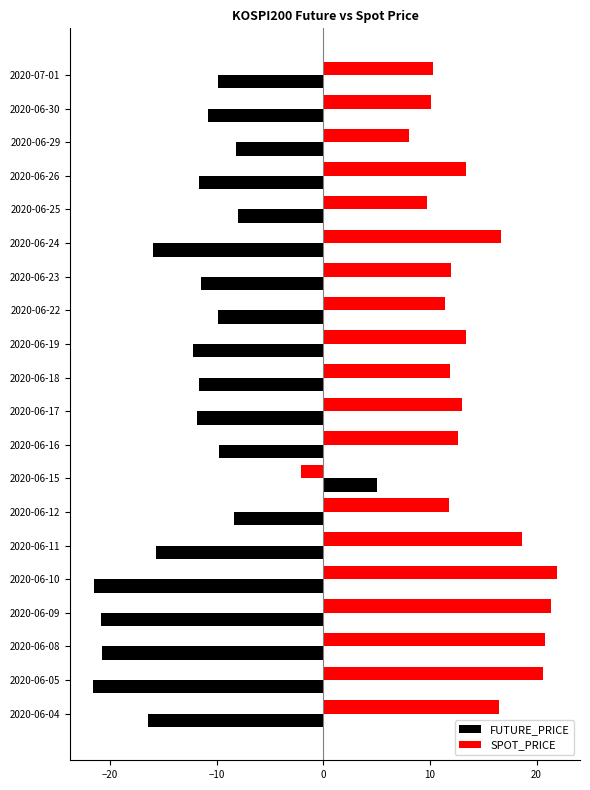

List the series in order of their peak value, lowest first.

FUTURE_PRICE, SPOT_PRICE